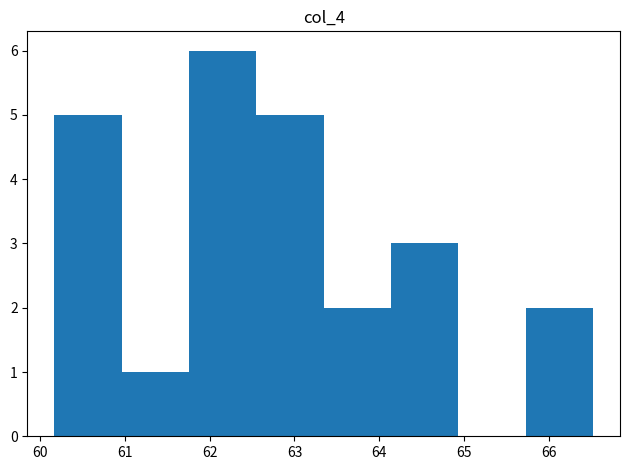

Reading left to right, list every bar in this chart as the range it spans on the x-axis followed by its height. Neither the bar edges nor the heights are printed on the chart, so give them approximately, as read against the axes.

60.2 to 61.0: 5
61.0 to 61.8: 1
61.8 to 62.6: 6
62.6 to 63.3: 5
63.3 to 64.1: 2
64.1 to 64.9: 3
64.9 to 65.7: 0
65.7 to 66.5: 2